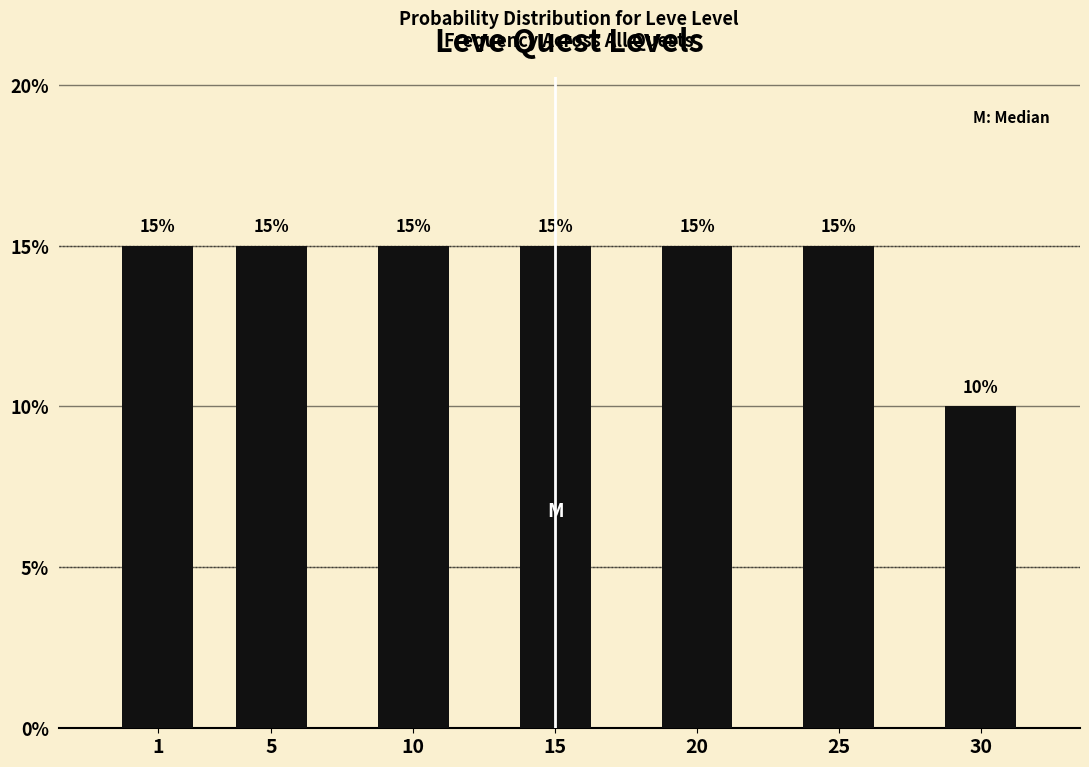

Reading right to left, what are all the values shown in this chart?

30=10	25=15	20=15	15=15	10=15	5=15	1=15